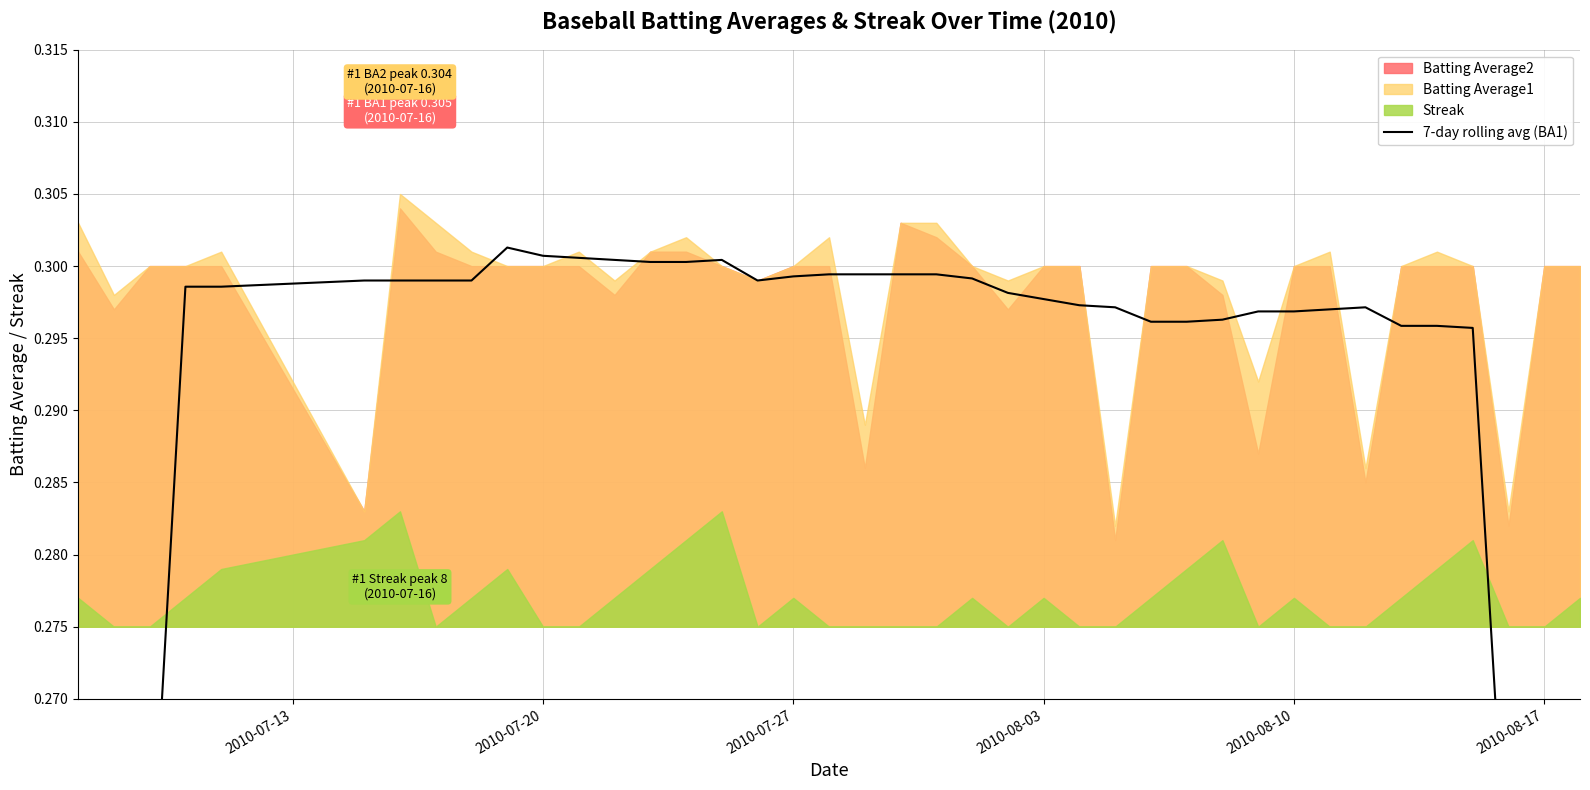

What is the value of the 13th point from the left?

0.3